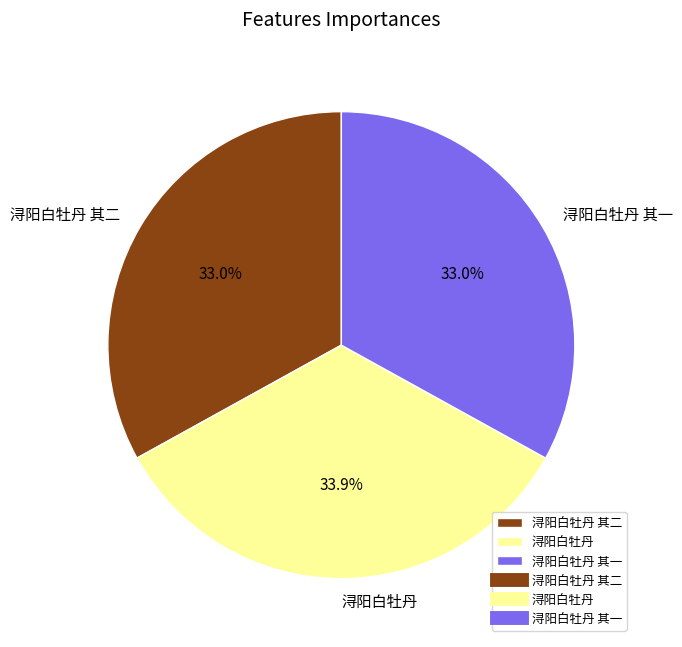

What is the largest slice in the pie chart?

浔阳白牡丹